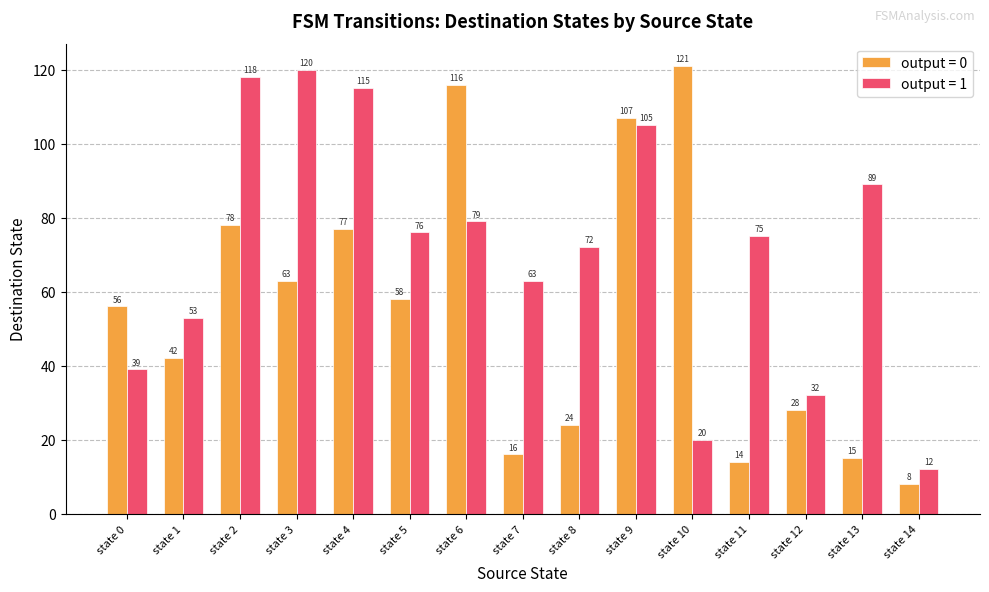

What are all the series names shown in the legend?

output = 0, output = 1